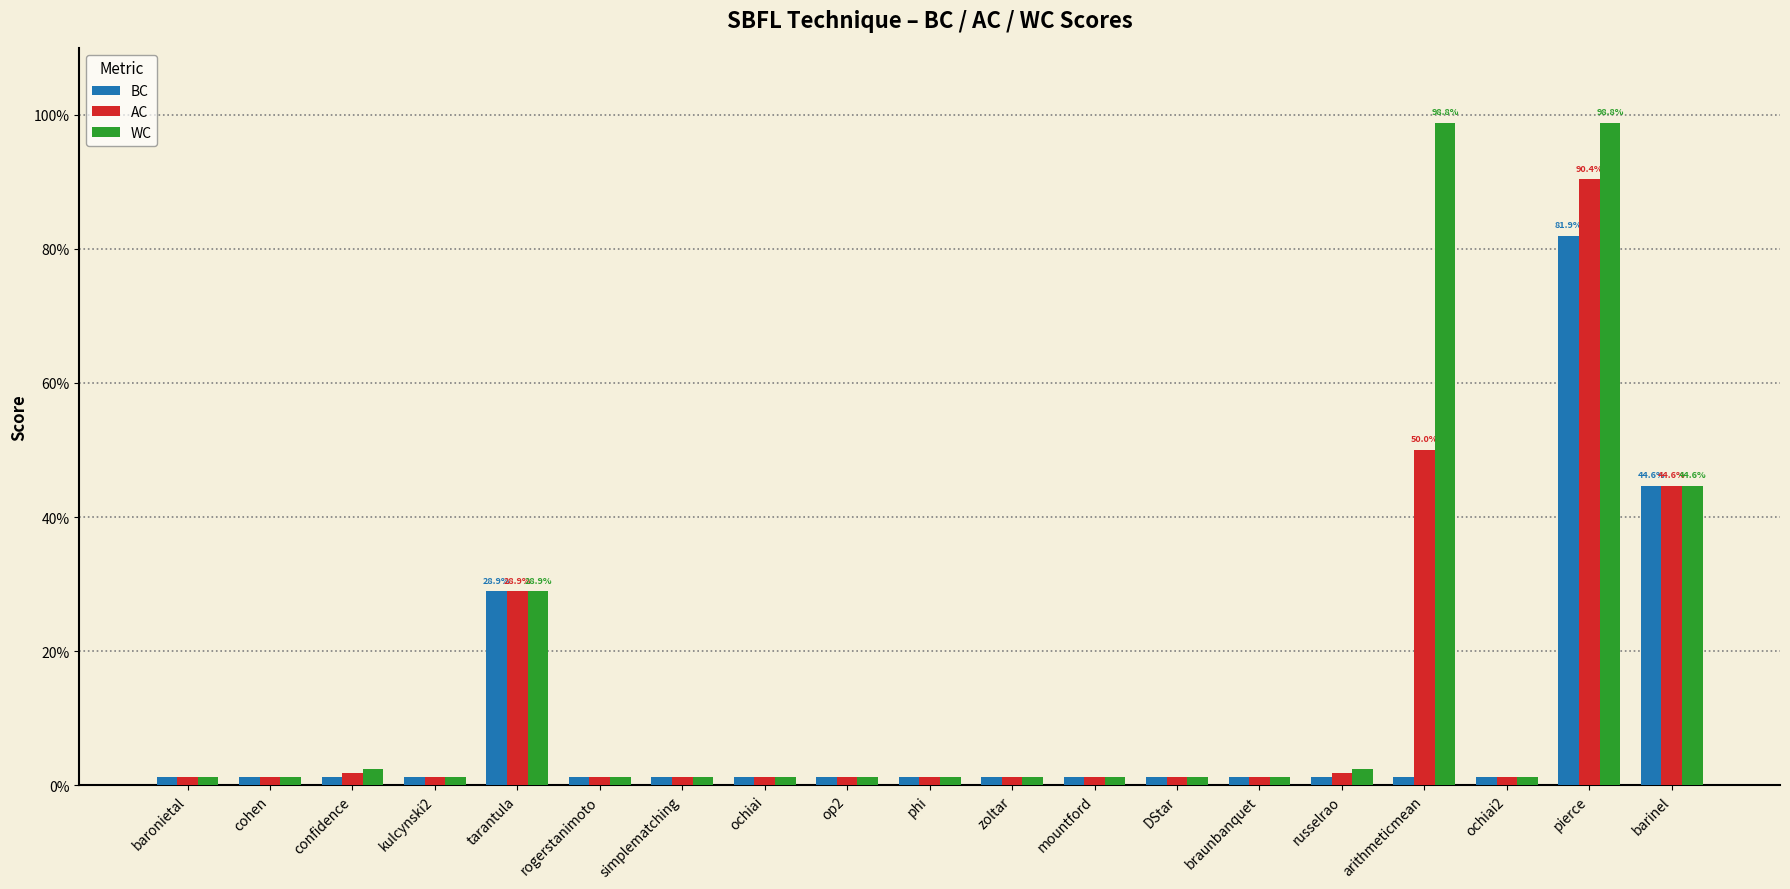

Which series changed the most between baronietal and tarantula?

BC